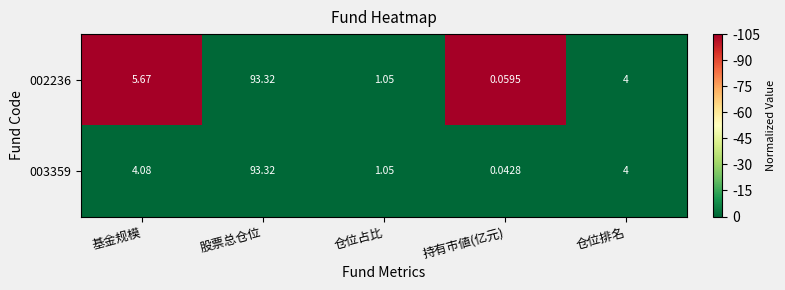

Is the value of 002236 at 股票总仓位 greater than the value of 003359 at 基金规模?

Yes